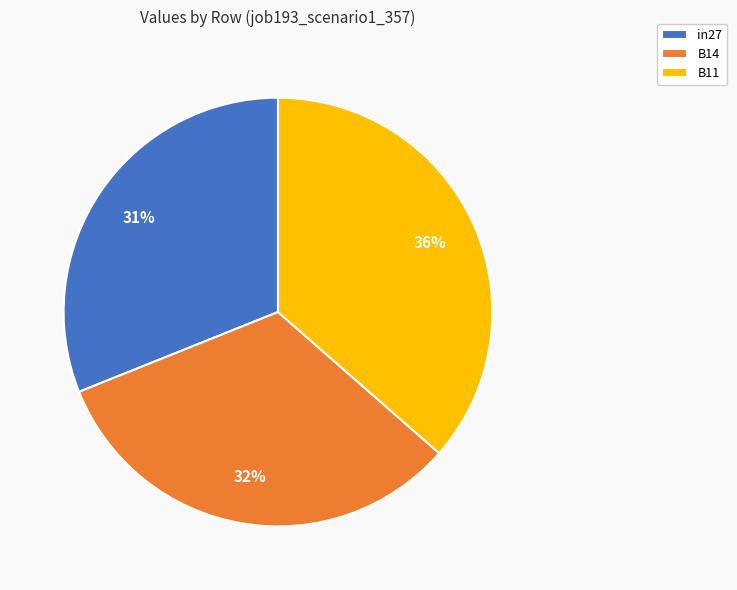

Is B14 the majority of the pie?

No